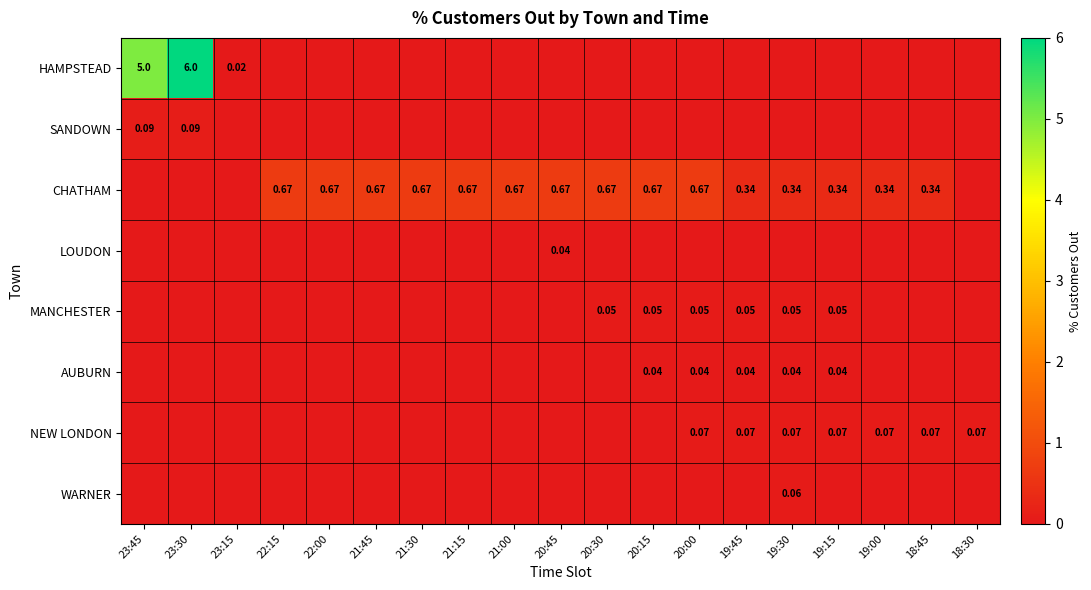

The value of NEW LONDON at 19:00 is 0.1. True or false?

True